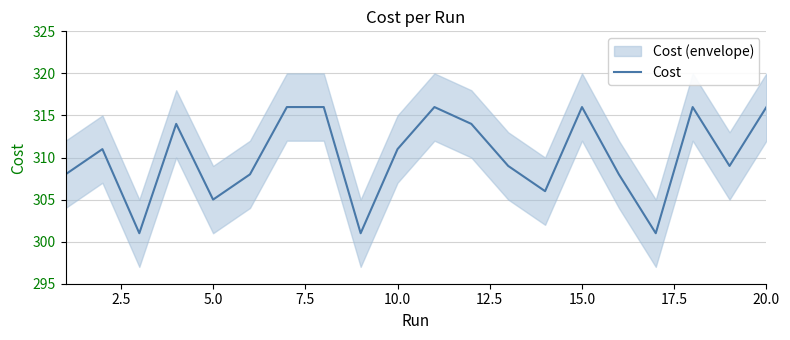

What is the minimum value for Cost?

301.0